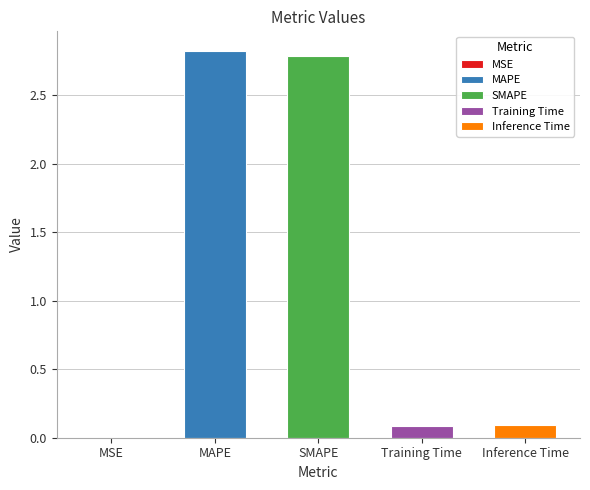

Which category has the highest value across all series?

MAPE